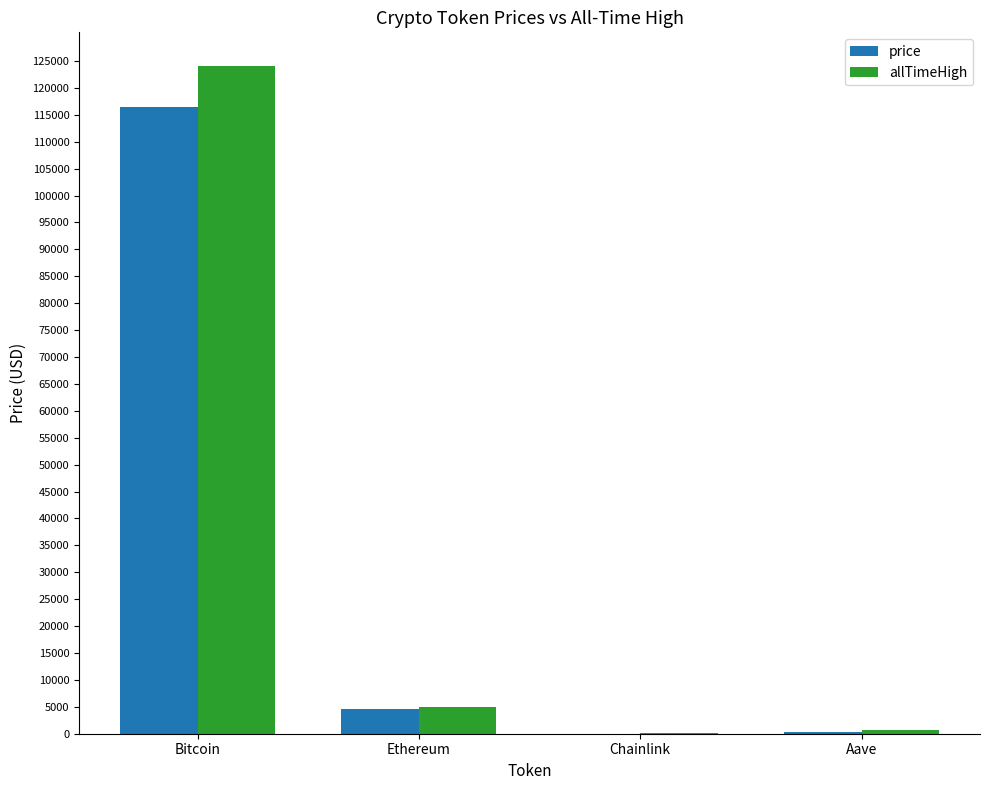

At which label does price first exceed 4515?

Bitcoin